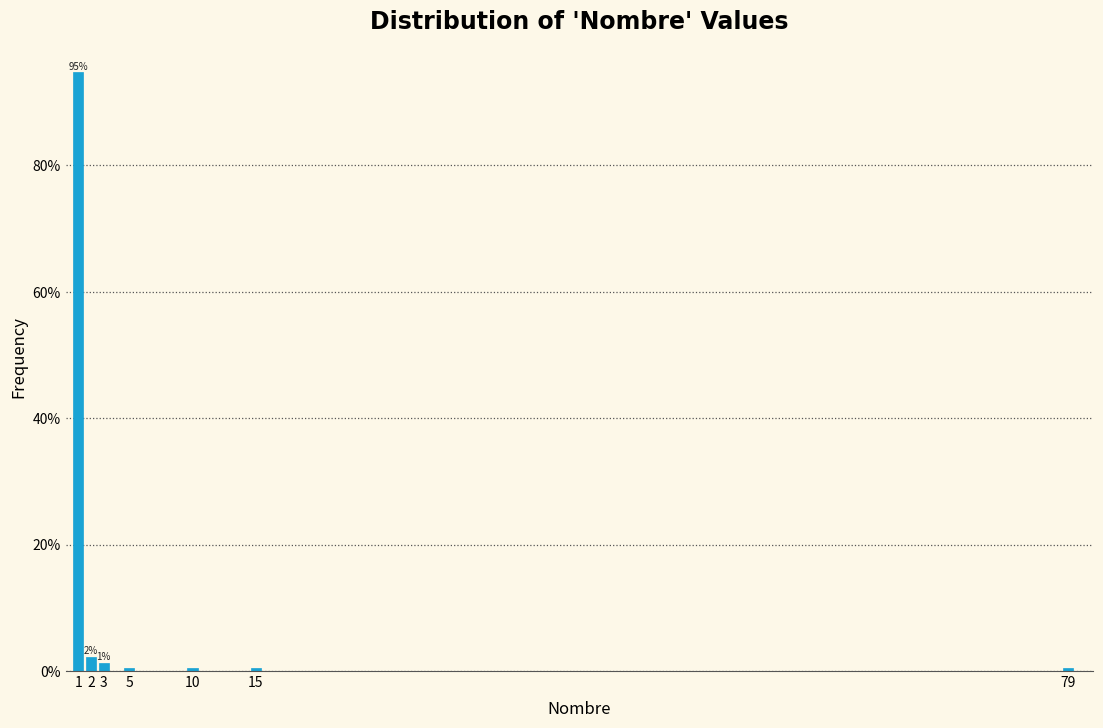

Reading left to right, transcribe all the data shown in this chart.

1=94.7	2=2.2	3=1.3	5=0.4	10=0.4	15=0.4	79=0.4